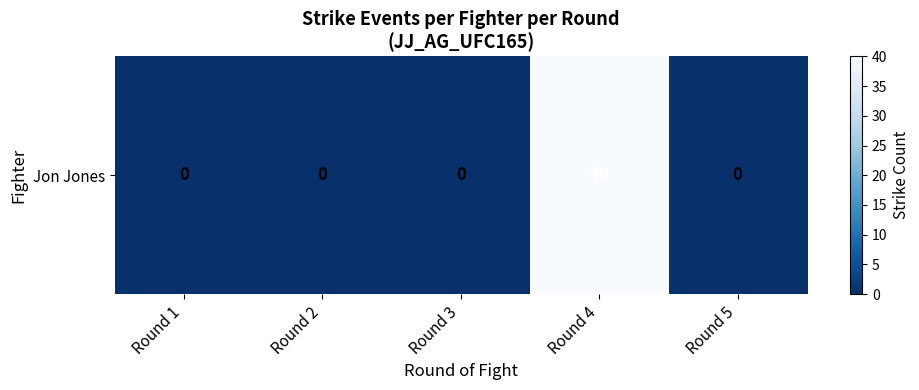

What is the average value?

8